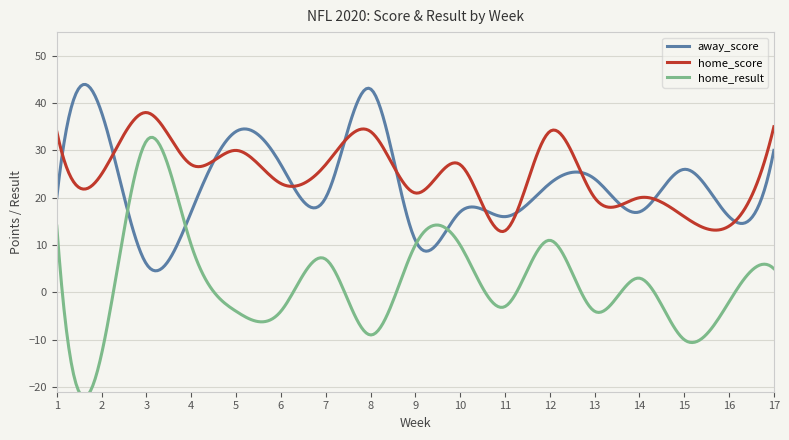

List the series in order of their peak value, highest first.

away_score, home_score, home_result